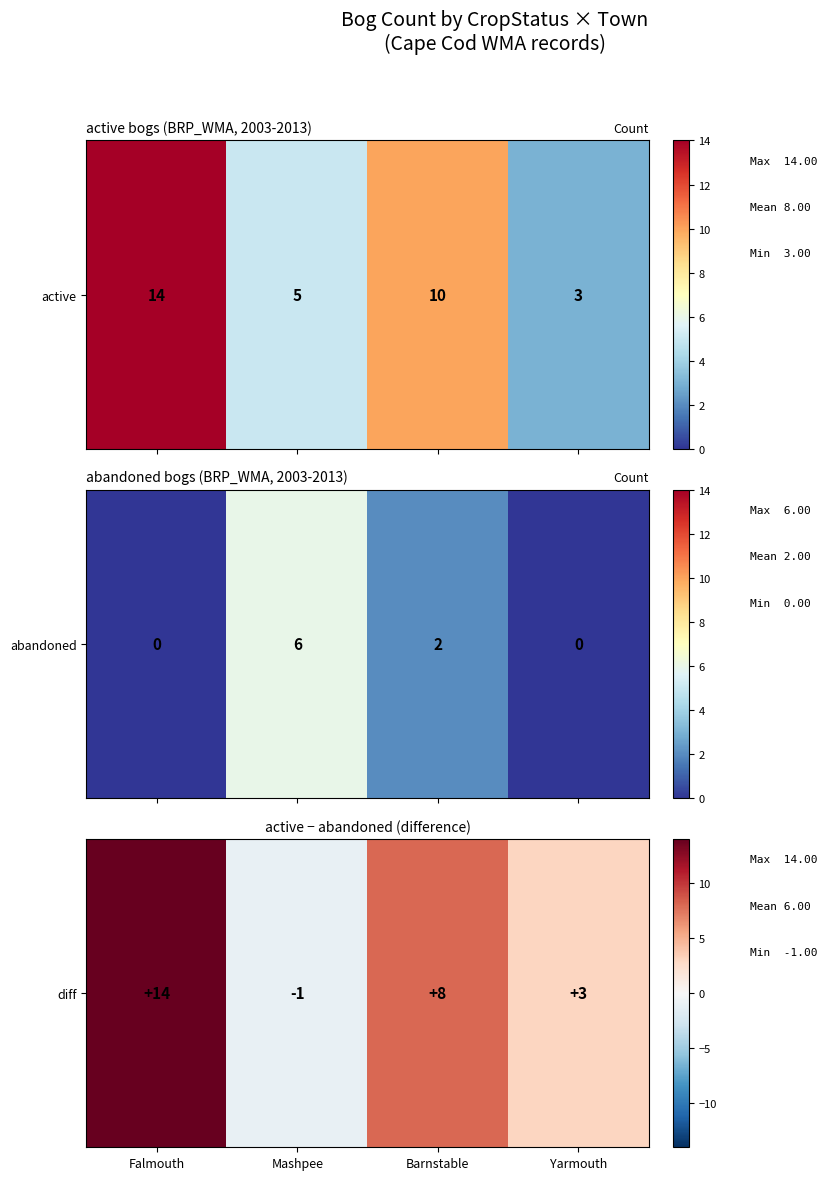

How many values are between 3 and 14?

3